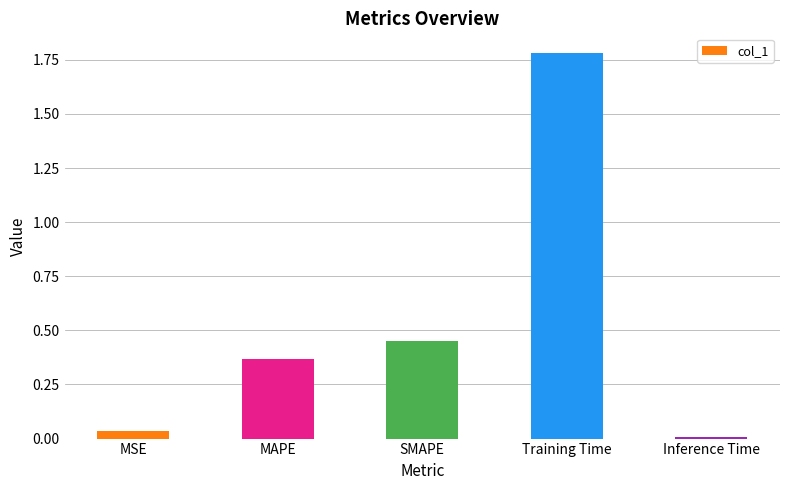

What is the label of the 5th bar from the left?

Inference Time